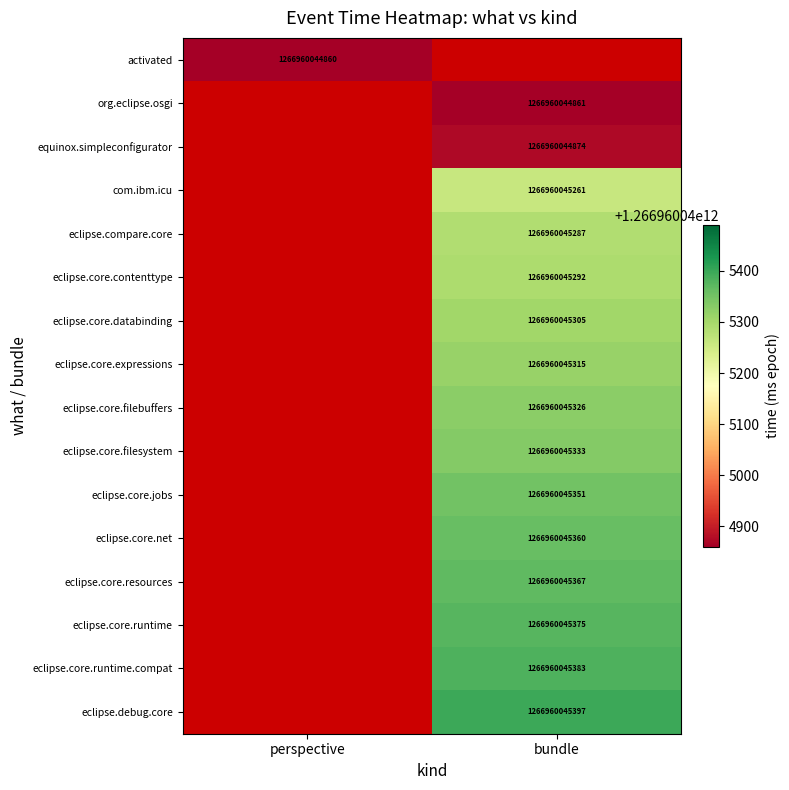

True or false: eclipse.core.databinding has a value of 1973188385803 at bundle.

False